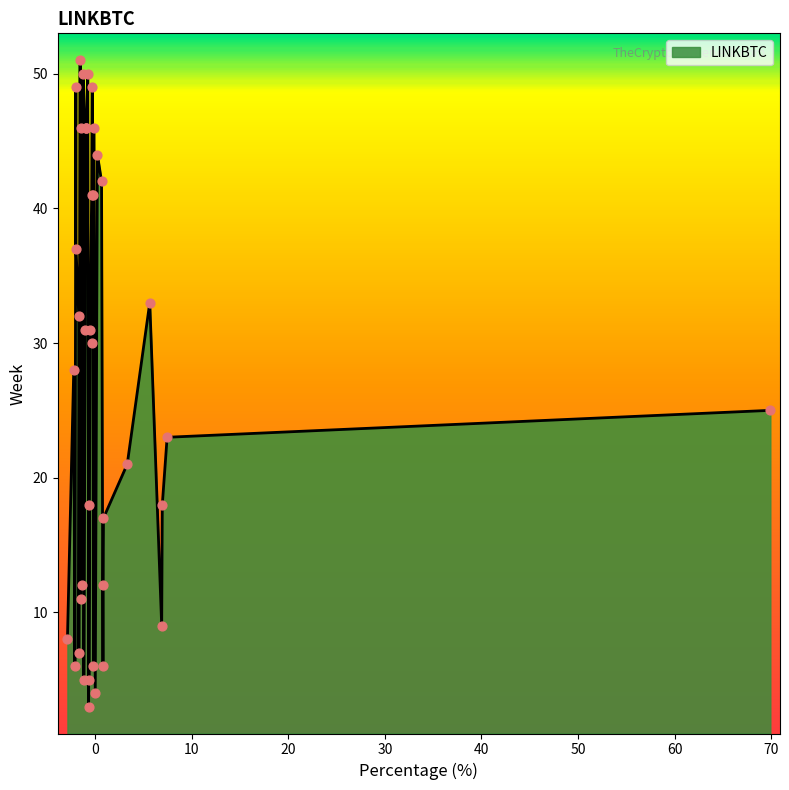

What is the smallest value displayed?

3